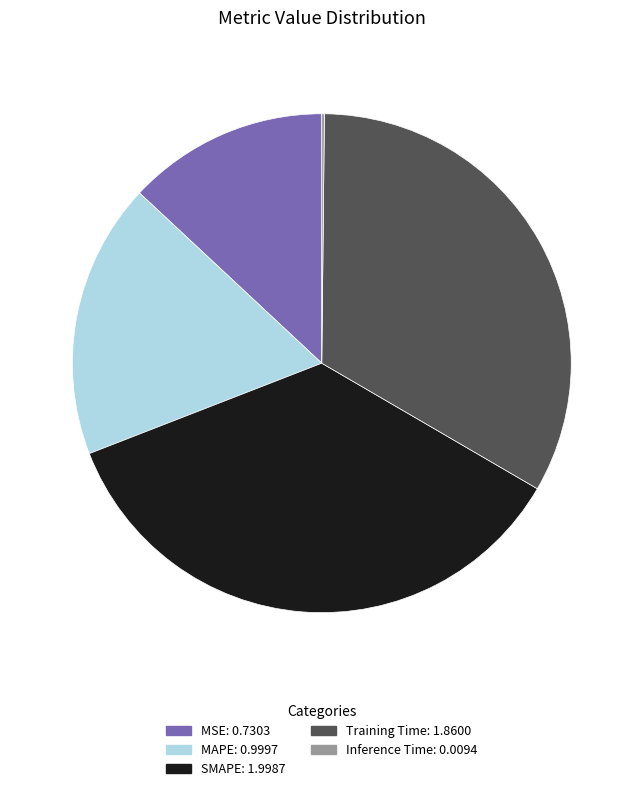

Is it true that MAPE: 0.9997 is 23% of the pie?

False